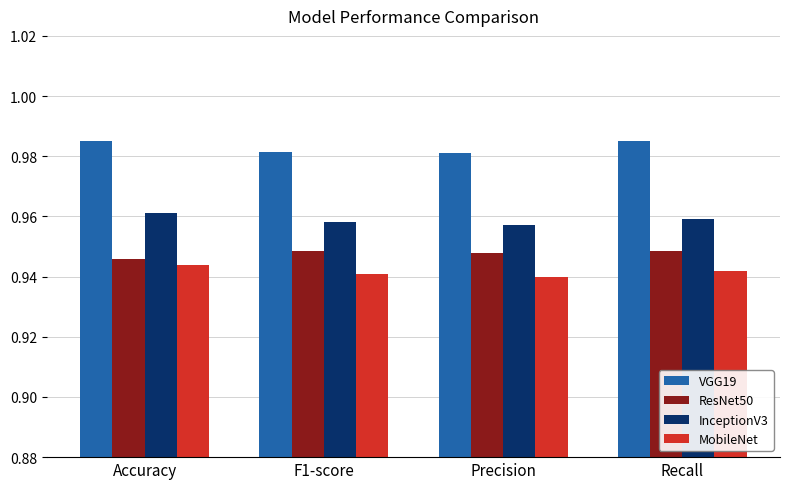

How many bars are there in total?

16